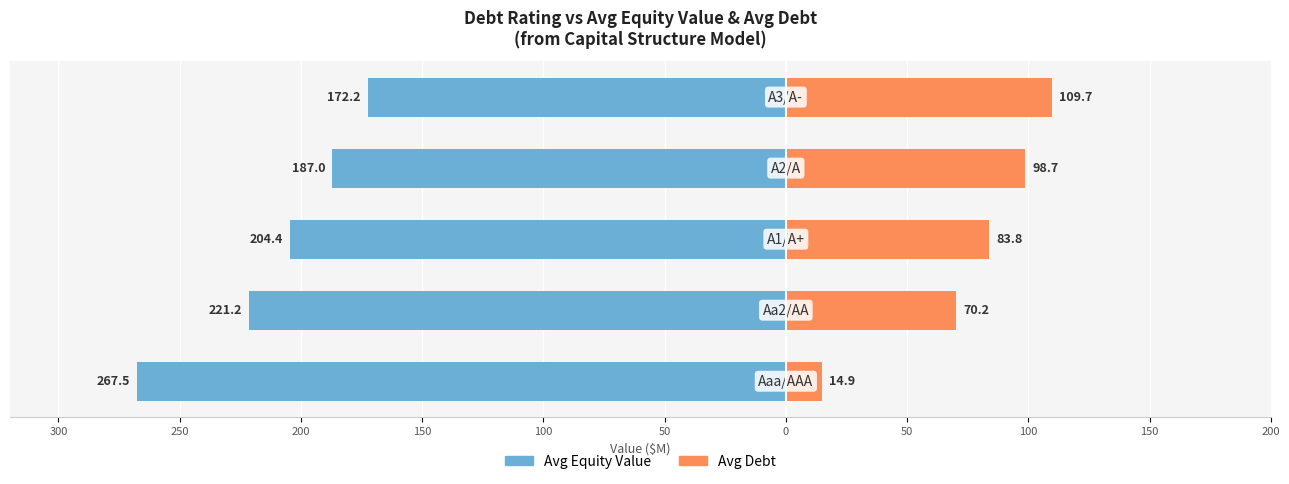

Between 250 and 100, which series saw the biggest shift?

Avg Equity Value